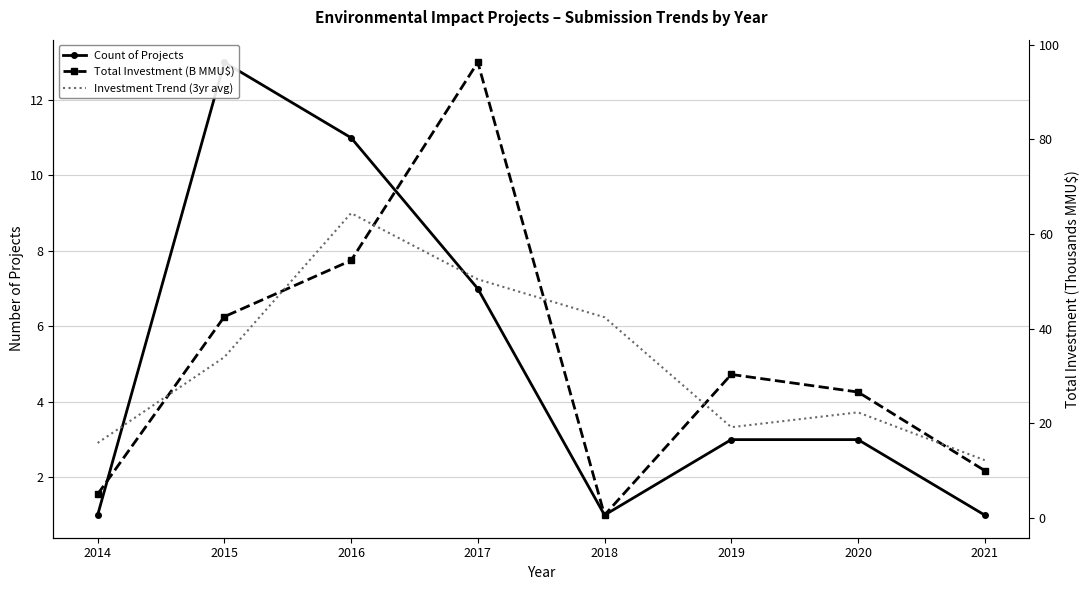

True or false: Investment Trend (3yr avg) has a value of 34.0 at 2015.

True